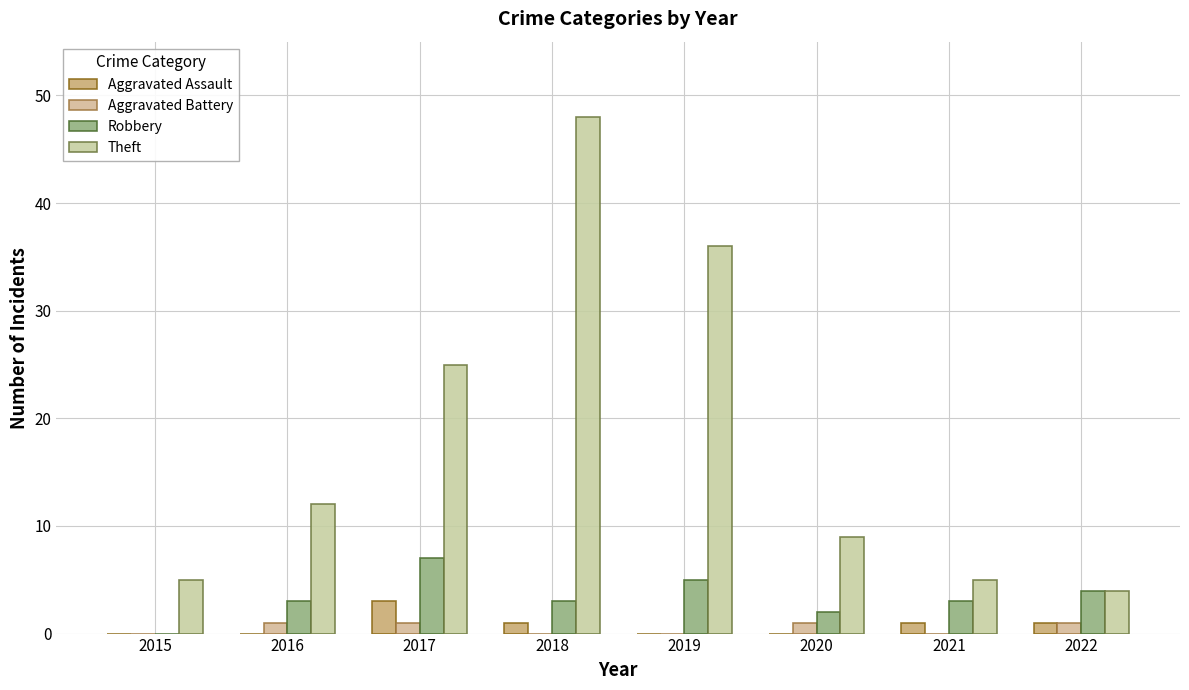

At which category is the sum across all series the highest?

2018